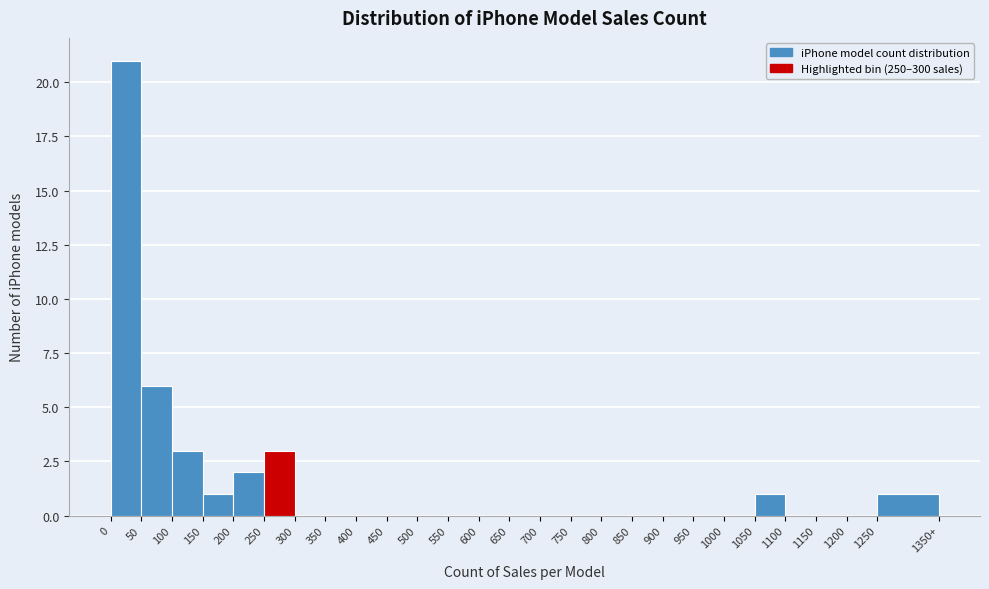

Reading left to right, what are all the values shown in this chart?

0=21	50=6	100=3	150=1	200=2	250=3	300=0	350=0	400=0	450=0	500=0	550=0	600=0	650=0	700=0	750=0	800=0	850=0	900=0	950=0	1000=0	1050=1	1100=0	1150=0	1200=0	1250=1